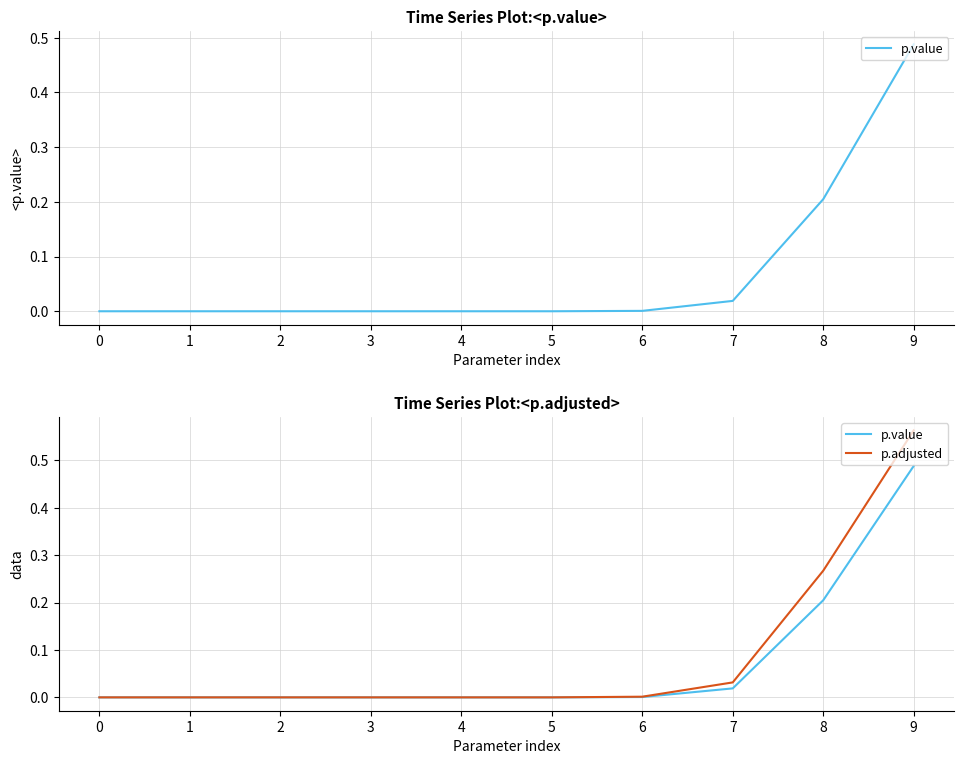

At how many categories does at least one series exceed 0?

10